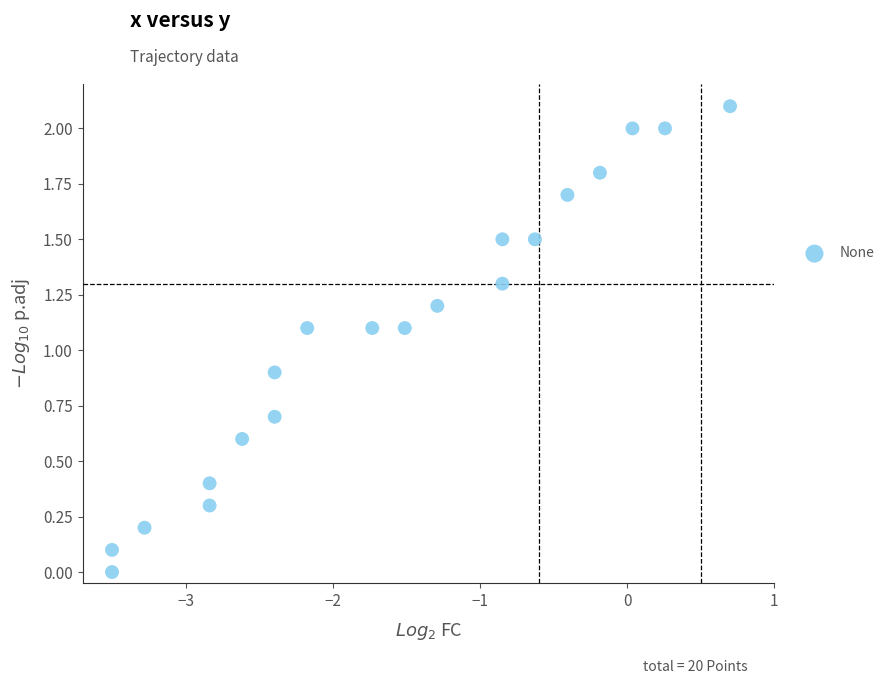

What is the range of Y values (max minus min)?

2.1